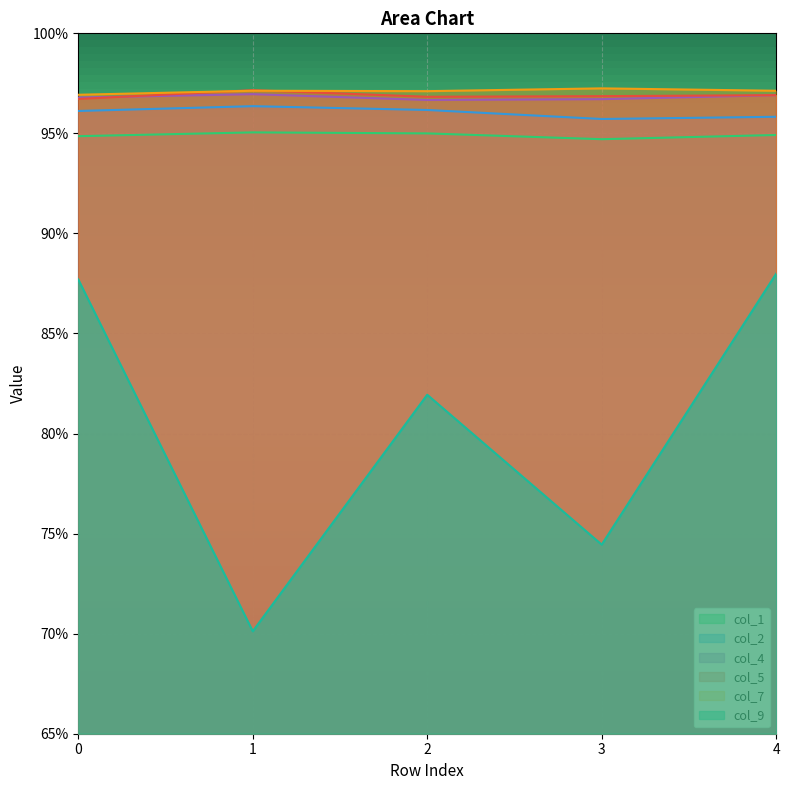

What are all the series names shown in the legend?

col_1, col_2, col_4, col_5, col_7, col_9